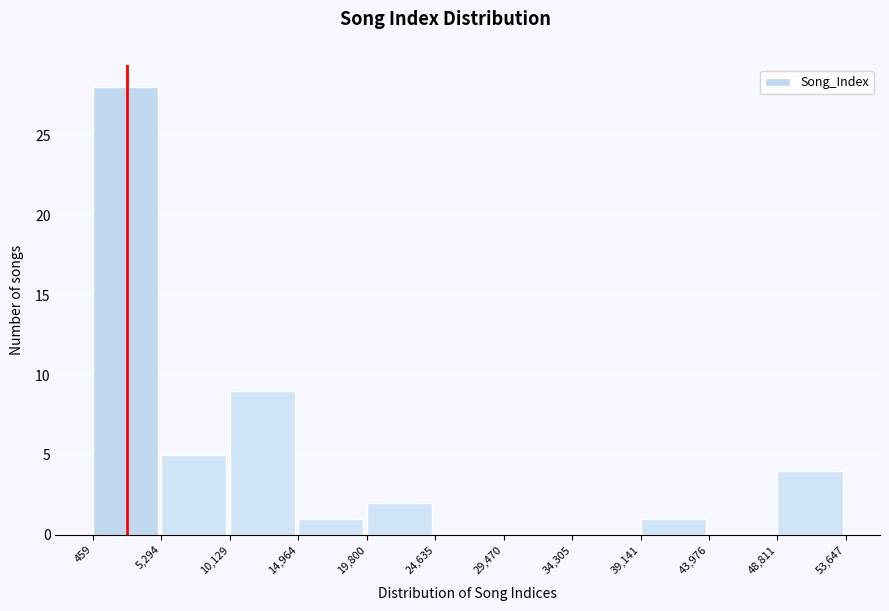

What is the height of the bar covering 19,800 to 24,635 on the x-axis? The values are not printed on the chart, so give them approximately, as read against the axis.

2